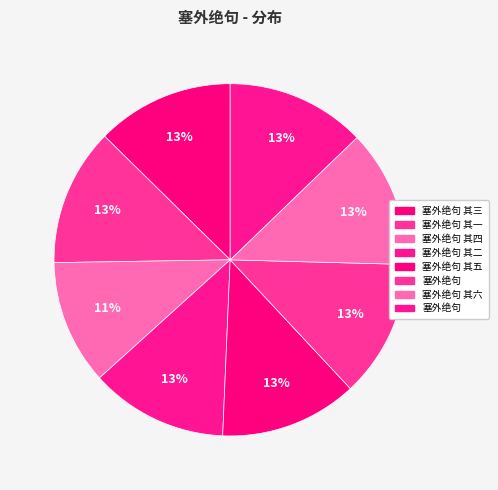

Count the number of slices in the pie.

8